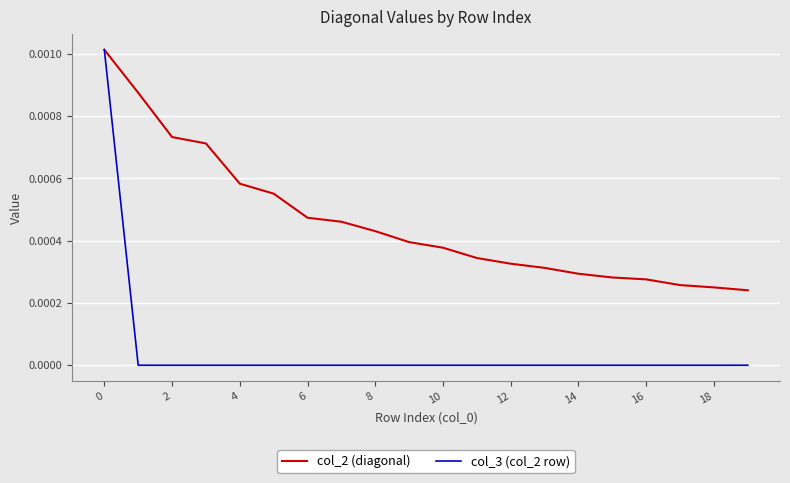

List the series in order of their overall mean, lowest first.

col_3 (col_2 row), col_2 (diagonal)